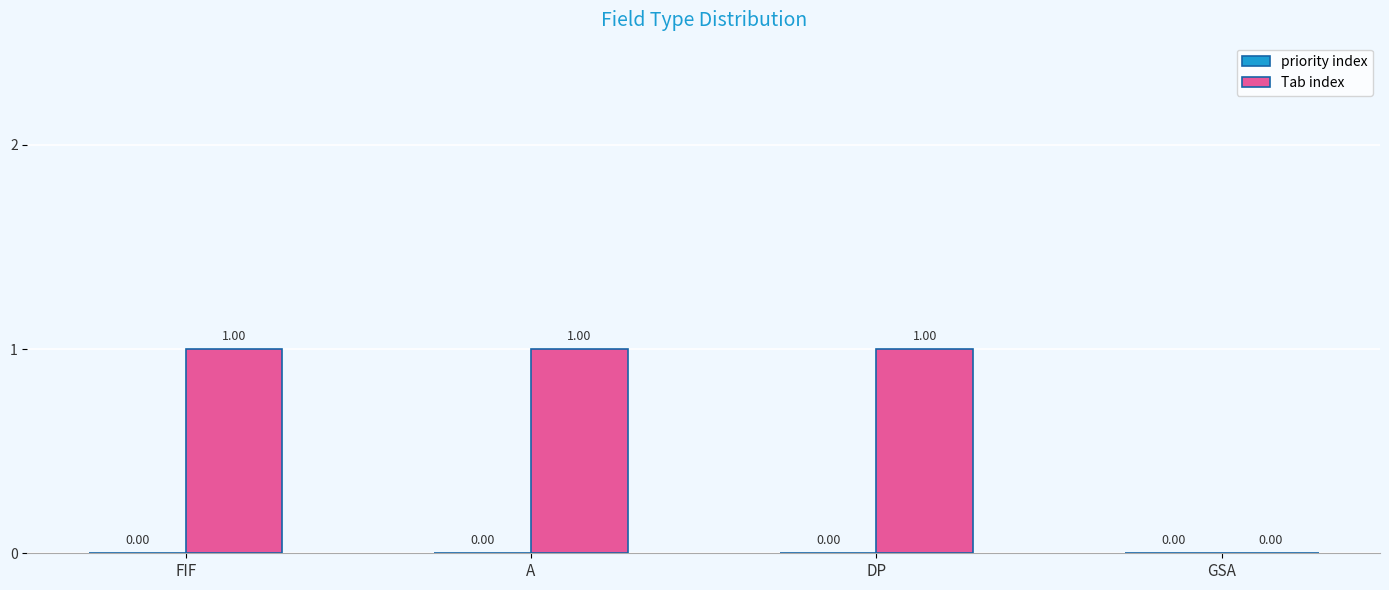

What is the sum of all values?

3